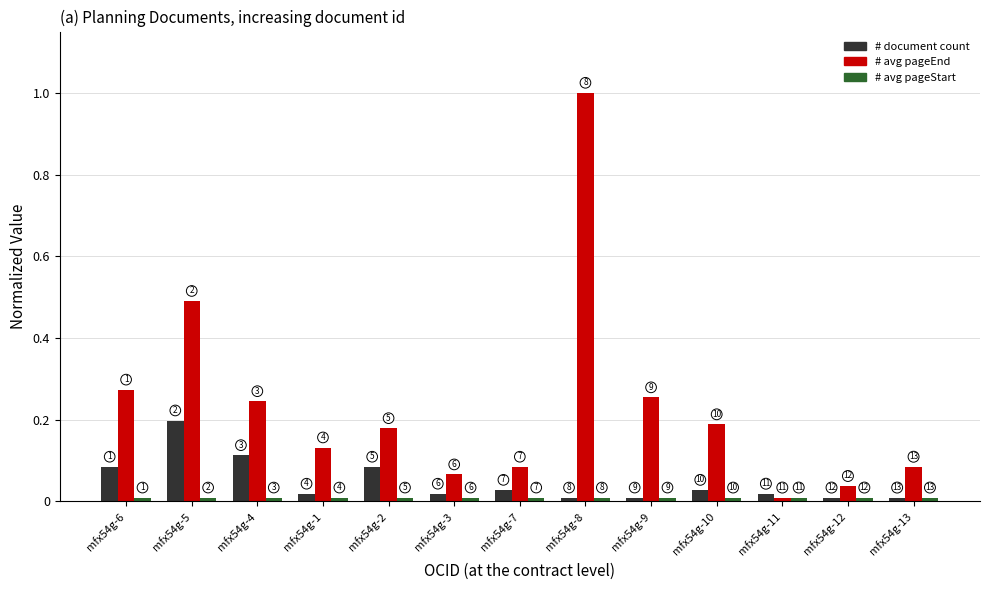

What is the value of the # avg pageEnd bar at the 2nd from the left?

0.5